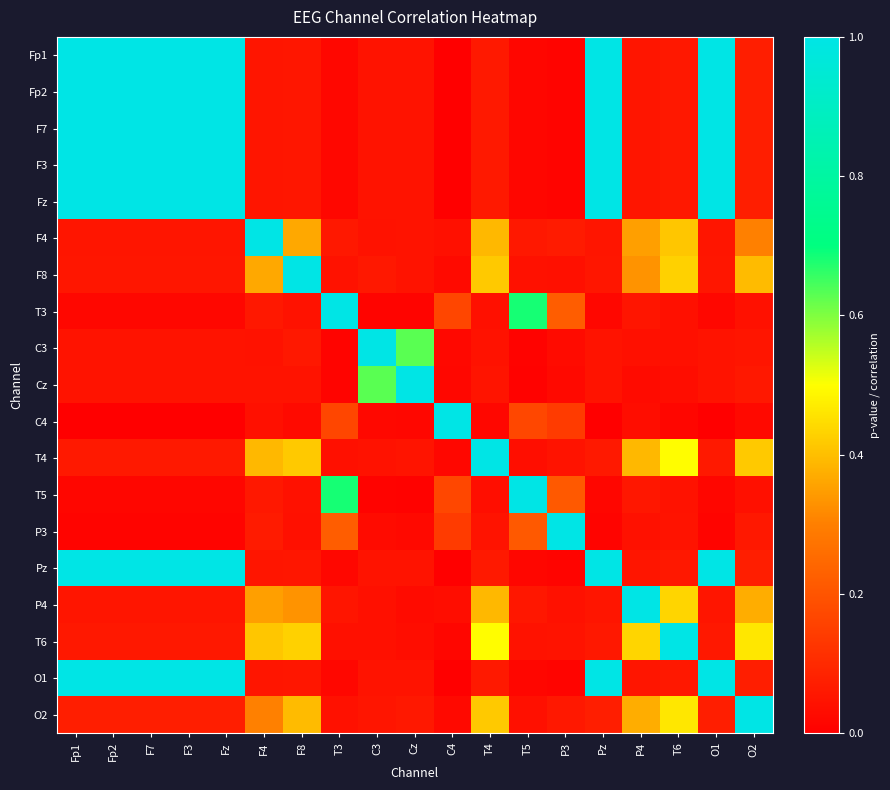

Reading left to right, what are all the values shown in this chart?

Fp1: Fp1=1.0	Fp2=1.0	F7=1.0	F3=1.0	Fz=1.0	F4=0.1	F8=0.1	T3=0.0	C3=0.0	Cz=0.0	C4=0.0	T4=0.1	T5=0.0	P3=0.0	Pz=1.0	P4=0.1	T6=0.1	O1=1.0	O2=0.1
Fp2: Fp1=1.0	Fp2=1.0	F7=1.0	F3=1.0	Fz=1.0	F4=0.1	F8=0.1	T3=0.0	C3=0.0	Cz=0.0	C4=0.0	T4=0.1	T5=0.0	P3=0.0	Pz=1.0	P4=0.1	T6=0.1	O1=1.0	O2=0.1
F7: Fp1=1.0	Fp2=1.0	F7=1.0	F3=1.0	Fz=1.0	F4=0.1	F8=0.1	T3=0.0	C3=0.0	Cz=0.0	C4=0.0	T4=0.1	T5=0.0	P3=0.0	Pz=1.0	P4=0.1	T6=0.1	O1=1.0	O2=0.1
F3: Fp1=1.0	Fp2=1.0	F7=1.0	F3=1.0	Fz=1.0	F4=0.1	F8=0.1	T3=0.0	C3=0.0	Cz=0.0	C4=0.0	T4=0.1	T5=0.0	P3=0.0	Pz=1.0	P4=0.1	T6=0.1	O1=1.0	O2=0.1
Fz: Fp1=1.0	Fp2=1.0	F7=1.0	F3=1.0	Fz=1.0	F4=0.1	F8=0.1	T3=0.0	C3=0.0	Cz=0.0	C4=0.0	T4=0.1	T5=0.0	P3=0.0	Pz=1.0	P4=0.1	T6=0.1	O1=1.0	O2=0.1
F4: Fp1=0.1	Fp2=0.1	F7=0.1	F3=0.1	Fz=0.1	F4=1.0	F8=0.4	T3=0.1	C3=0.0	Cz=0.0	C4=0.0	T4=0.4	T5=0.1	P3=0.1	Pz=0.1	P4=0.3	T6=0.4	O1=0.1	O2=0.3
F8: Fp1=0.1	Fp2=0.1	F7=0.1	F3=0.1	Fz=0.1	F4=0.4	F8=1.0	T3=0.0	C3=0.1	Cz=0.0	C4=0.0	T4=0.4	T5=0.0	P3=0.0	Pz=0.1	P4=0.3	T6=0.4	O1=0.1	O2=0.4
T3: Fp1=0.0	Fp2=0.0	F7=0.0	F3=0.0	Fz=0.0	F4=0.1	F8=0.0	T3=1.0	C3=0.0	Cz=0.0	C4=0.2	T4=0.0	T5=0.7	P3=0.2	Pz=0.0	P4=0.1	T6=0.0	O1=0.0	O2=0.0
C3: Fp1=0.0	Fp2=0.0	F7=0.0	F3=0.0	Fz=0.0	F4=0.0	F8=0.1	T3=0.0	C3=1.0	Cz=0.6	C4=0.0	T4=0.0	T5=0.0	P3=0.0	Pz=0.0	P4=0.0	T6=0.0	O1=0.0	O2=0.1
Cz: Fp1=0.0	Fp2=0.0	F7=0.0	F3=0.0	Fz=0.0	F4=0.0	F8=0.0	T3=0.0	C3=0.6	Cz=1.0	C4=0.0	T4=0.0	T5=0.0	P3=0.0	Pz=0.0	P4=0.0	T6=0.0	O1=0.0	O2=0.1
C4: Fp1=0.0	Fp2=0.0	F7=0.0	F3=0.0	Fz=0.0	F4=0.0	F8=0.0	T3=0.2	C3=0.0	Cz=0.0	C4=1.0	T4=0.0	T5=0.2	P3=0.1	Pz=0.0	P4=0.0	T6=0.0	O1=0.0	O2=0.0
T4: Fp1=0.1	Fp2=0.1	F7=0.1	F3=0.1	Fz=0.1	F4=0.4	F8=0.4	T3=0.0	C3=0.0	Cz=0.0	C4=0.0	T4=1.0	T5=0.0	P3=0.0	Pz=0.1	P4=0.4	T6=0.5	O1=0.1	O2=0.4
T5: Fp1=0.0	Fp2=0.0	F7=0.0	F3=0.0	Fz=0.0	F4=0.1	F8=0.0	T3=0.7	C3=0.0	Cz=0.0	C4=0.2	T4=0.0	T5=1.0	P3=0.2	Pz=0.0	P4=0.1	T6=0.0	O1=0.0	O2=0.0
P3: Fp1=0.0	Fp2=0.0	F7=0.0	F3=0.0	Fz=0.0	F4=0.1	F8=0.0	T3=0.2	C3=0.0	Cz=0.0	C4=0.1	T4=0.0	T5=0.2	P3=1.0	Pz=0.0	P4=0.0	T6=0.0	O1=0.0	O2=0.1
Pz: Fp1=1.0	Fp2=1.0	F7=1.0	F3=1.0	Fz=1.0	F4=0.1	F8=0.1	T3=0.0	C3=0.0	Cz=0.0	C4=0.0	T4=0.1	T5=0.0	P3=0.0	Pz=1.0	P4=0.1	T6=0.1	O1=1.0	O2=0.1
P4: Fp1=0.1	Fp2=0.1	F7=0.1	F3=0.1	Fz=0.1	F4=0.3	F8=0.3	T3=0.1	C3=0.0	Cz=0.0	C4=0.0	T4=0.4	T5=0.1	P3=0.0	Pz=0.1	P4=1.0	T6=0.4	O1=0.1	O2=0.4
T6: Fp1=0.1	Fp2=0.1	F7=0.1	F3=0.1	Fz=0.1	F4=0.4	F8=0.4	T3=0.0	C3=0.0	Cz=0.0	C4=0.0	T4=0.5	T5=0.0	P3=0.0	Pz=0.1	P4=0.4	T6=1.0	O1=0.1	O2=0.5
O1: Fp1=1.0	Fp2=1.0	F7=1.0	F3=1.0	Fz=1.0	F4=0.1	F8=0.1	T3=0.0	C3=0.0	Cz=0.0	C4=0.0	T4=0.1	T5=0.0	P3=0.0	Pz=1.0	P4=0.1	T6=0.1	O1=1.0	O2=0.1
O2: Fp1=0.1	Fp2=0.1	F7=0.1	F3=0.1	Fz=0.1	F4=0.3	F8=0.4	T3=0.0	C3=0.1	Cz=0.1	C4=0.0	T4=0.4	T5=0.0	P3=0.1	Pz=0.1	P4=0.4	T6=0.5	O1=0.1	O2=1.0